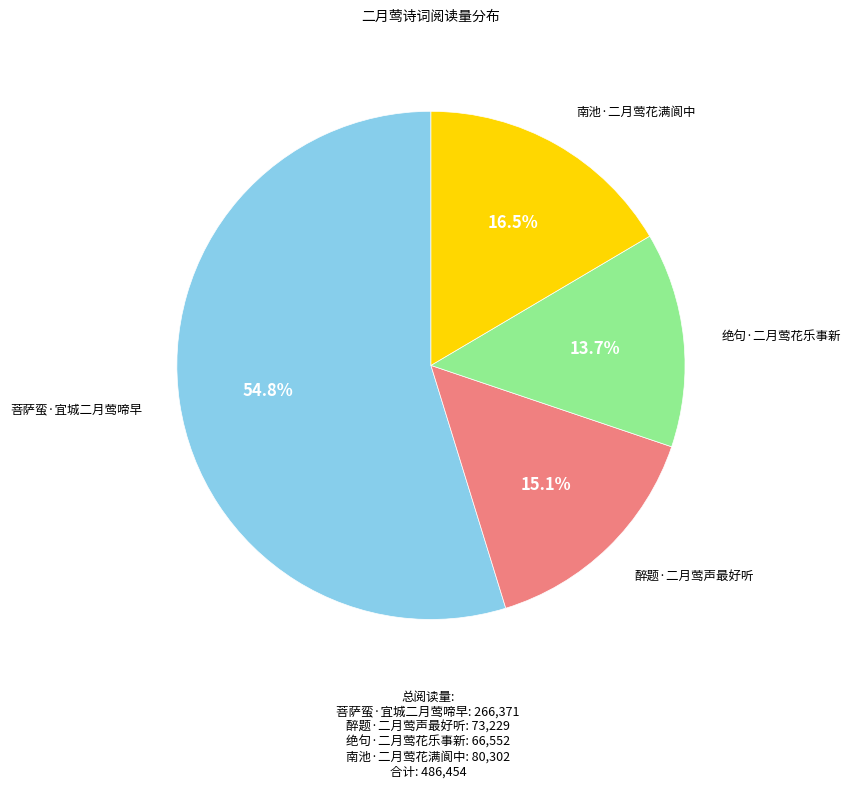

Do 菩萨蛮·宜城二月莺啼早 and 绝句·二月莺花乐事新 together represent more than half of the pie?

Yes